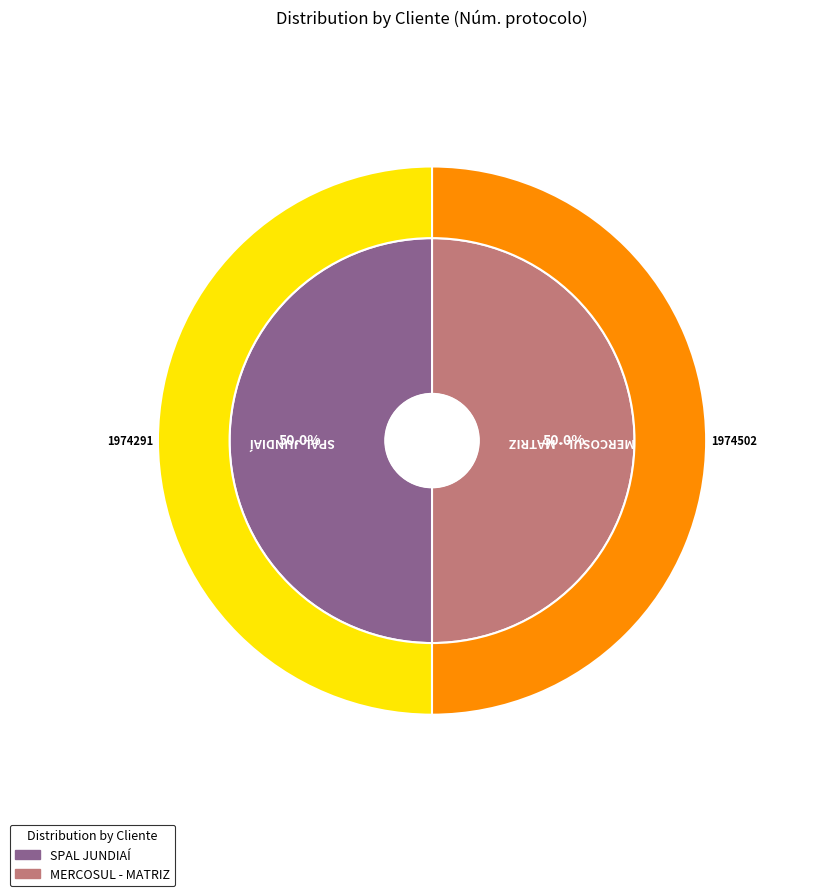

Is MERCOSUL - MATRIZ the majority of the pie?

Yes